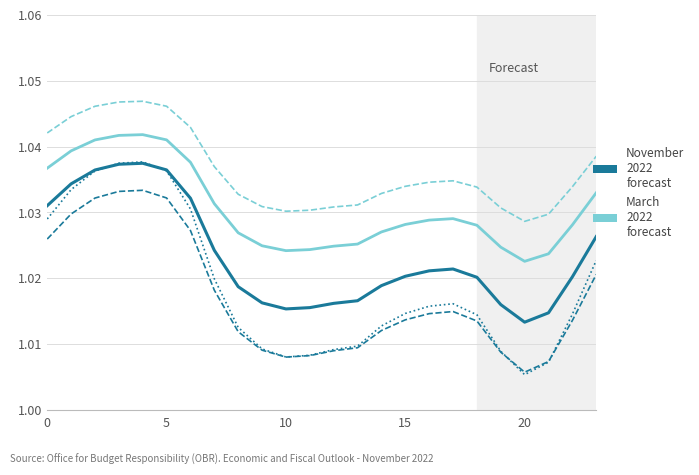

How many lines are shown in the chart?

5